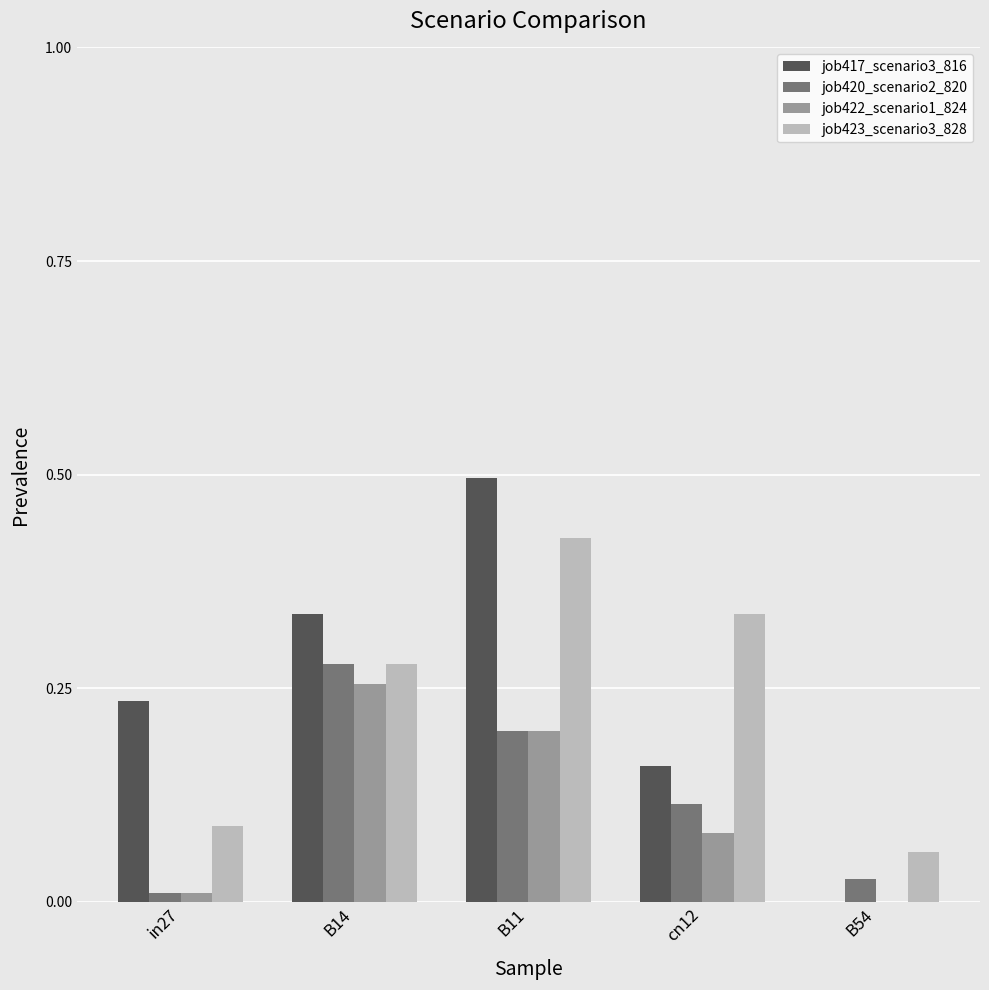

At which category is the sum across all series the highest?

B11